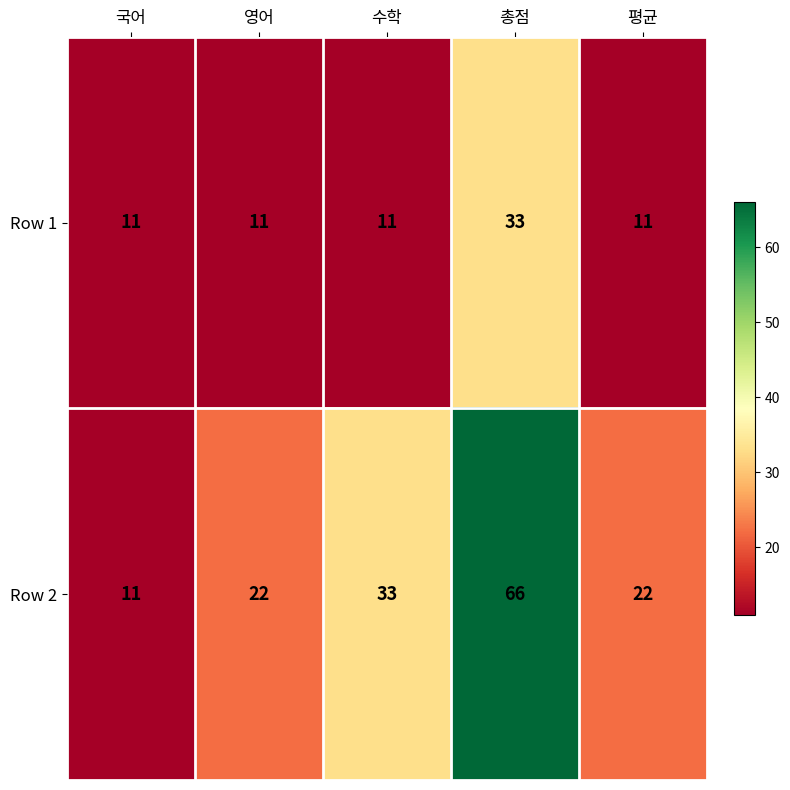

What is the difference between the maximum and minimum values in the Row 2 series?

55